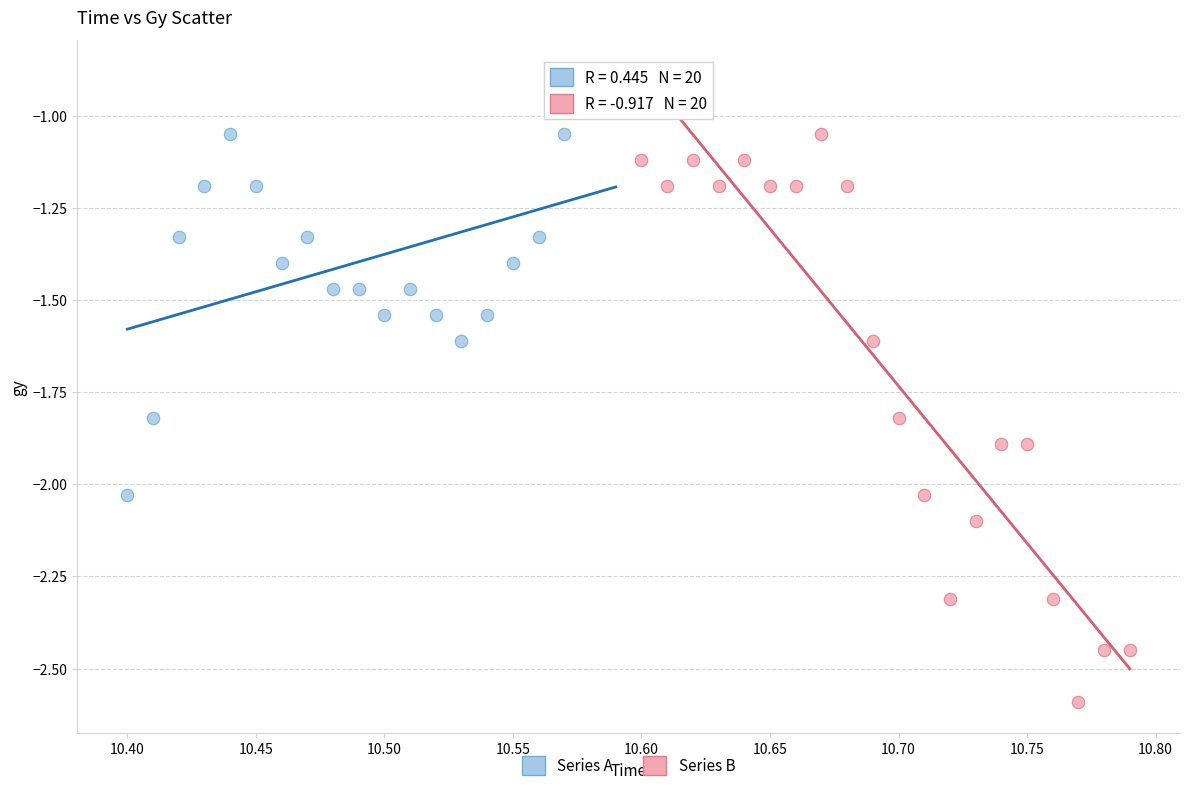

Which series contains the lowest Y value?

Series B